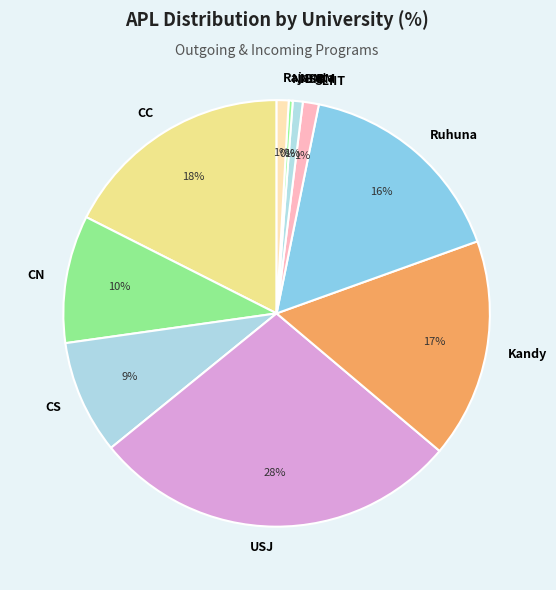

Between CN and USJ, which is larger?

USJ